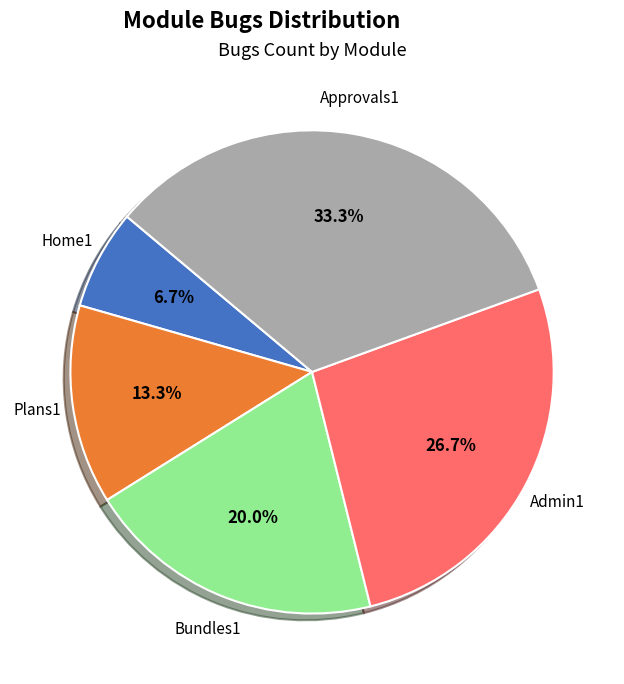

Is there any slice that represents more than half of the pie?

No